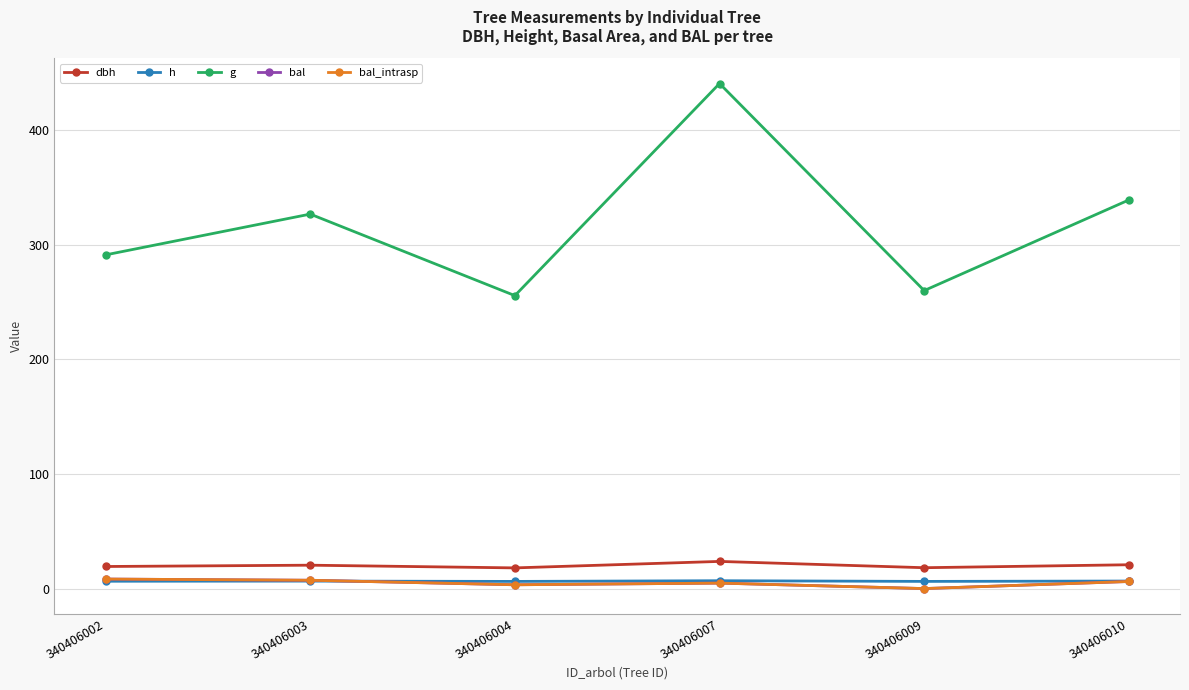

Is the value of dbh at 340406004 greater than the value of bal_intrasp at 340406007?

Yes